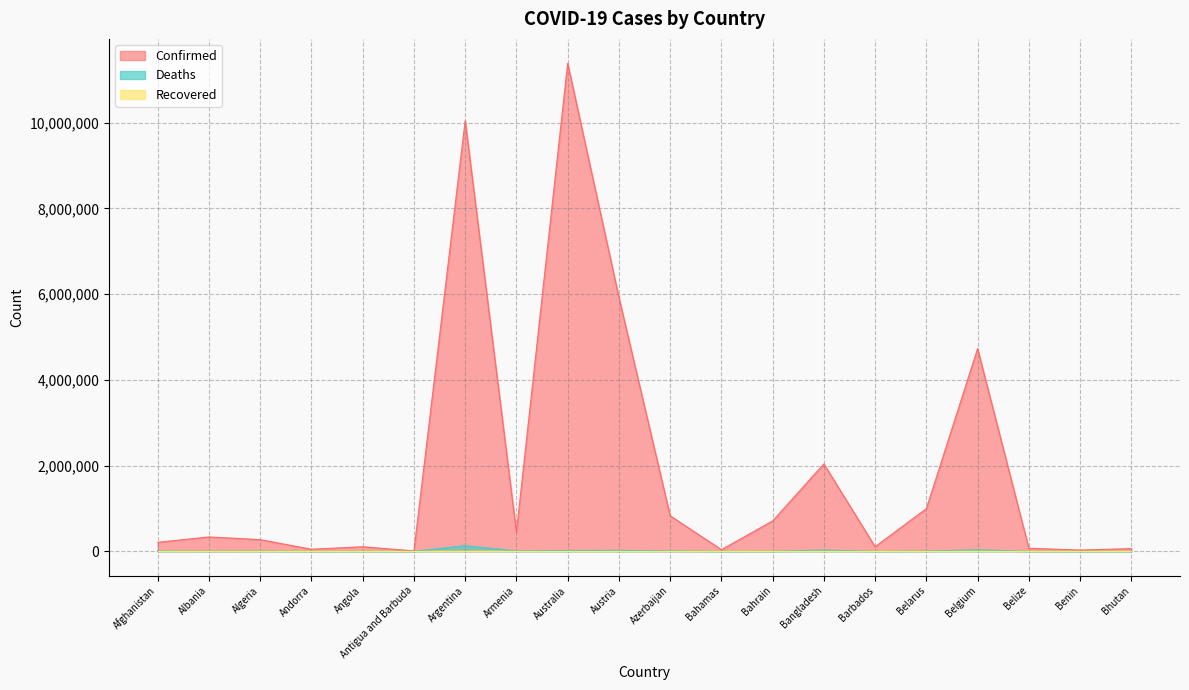

True or false: Confirmed and Deaths cross at least once.

False